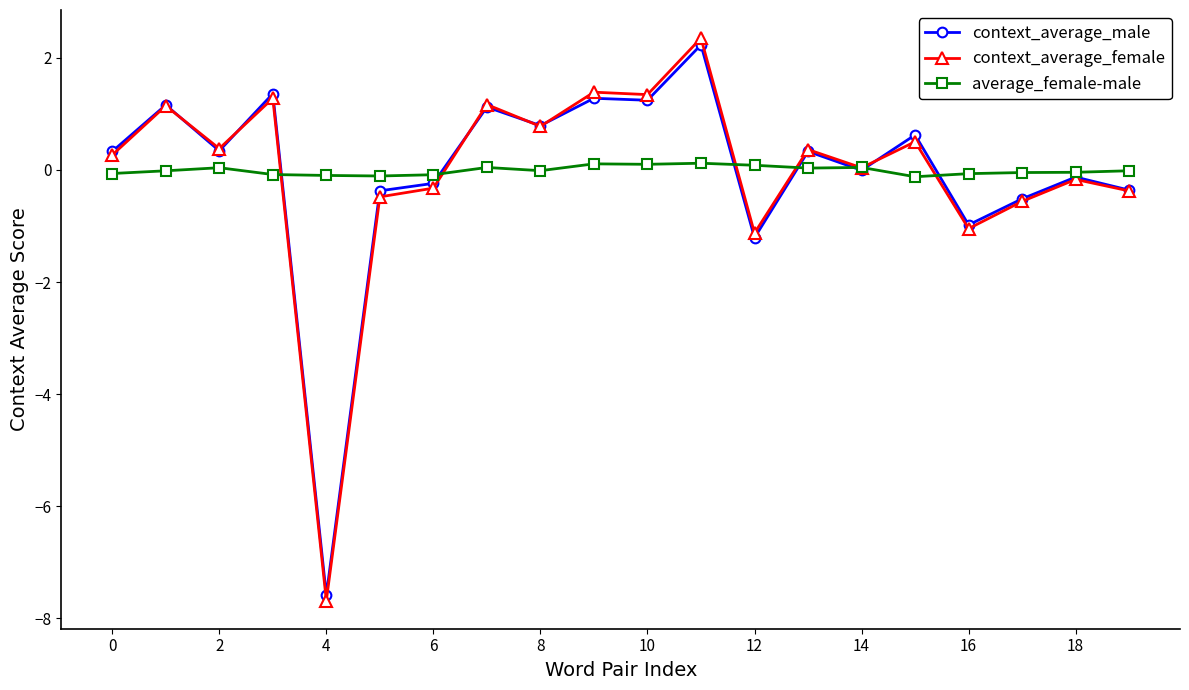

What is the greatest value displayed?

2.4